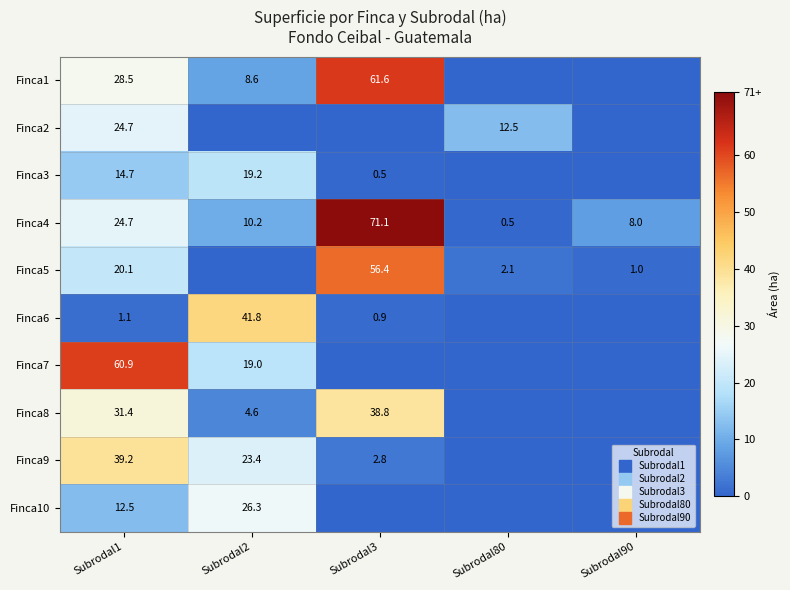

At which category is the sum across all series the highest?

Subrodal1